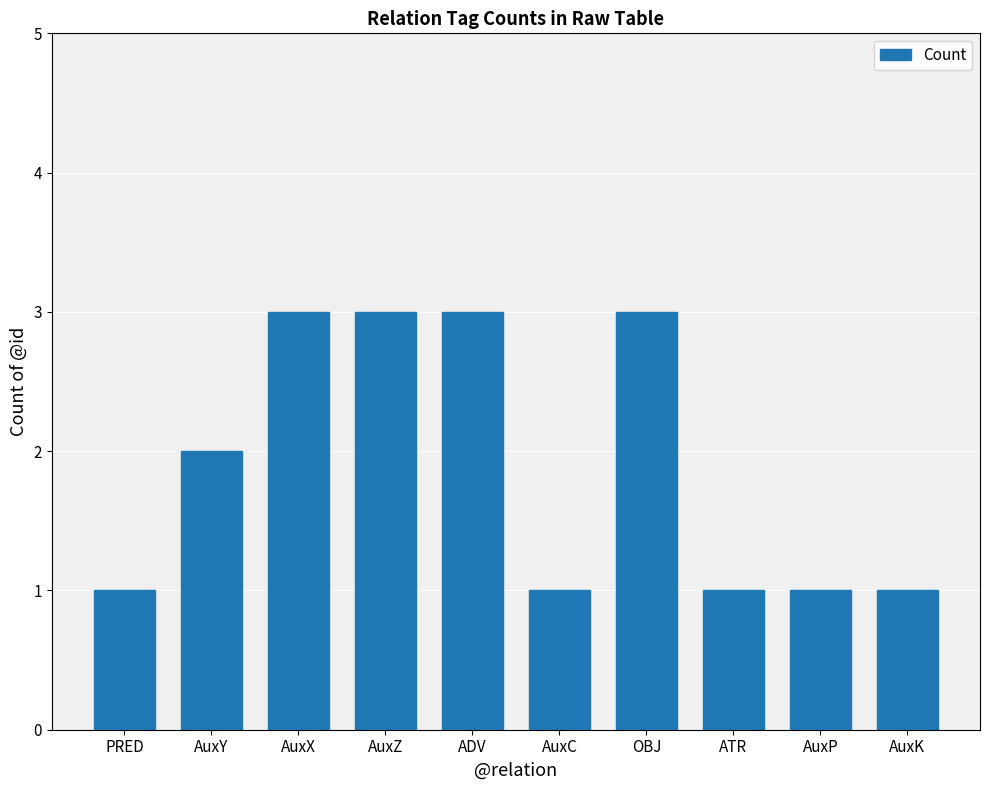

Between ATR and AuxZ, which is larger?

AuxZ